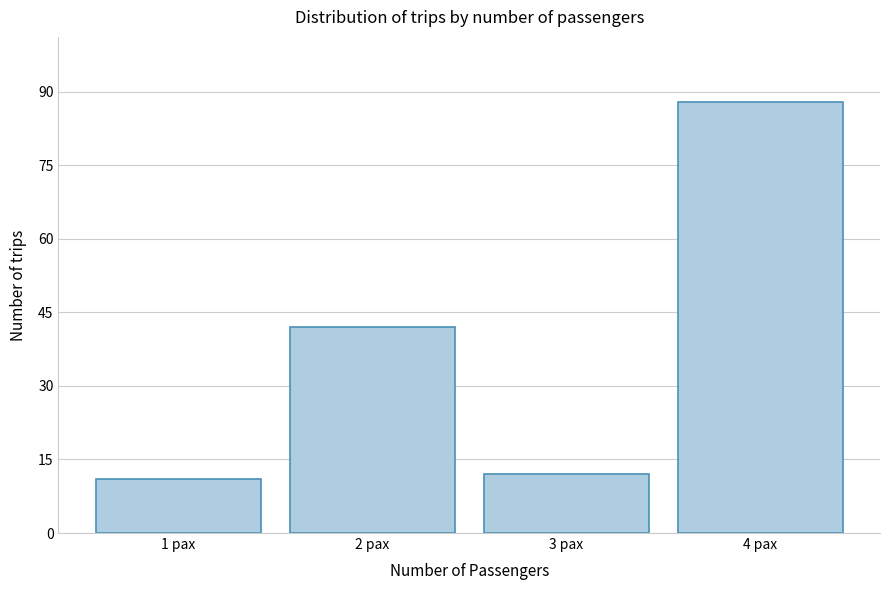

Reading left to right, extract all data points from this chart.

11	42	12	88